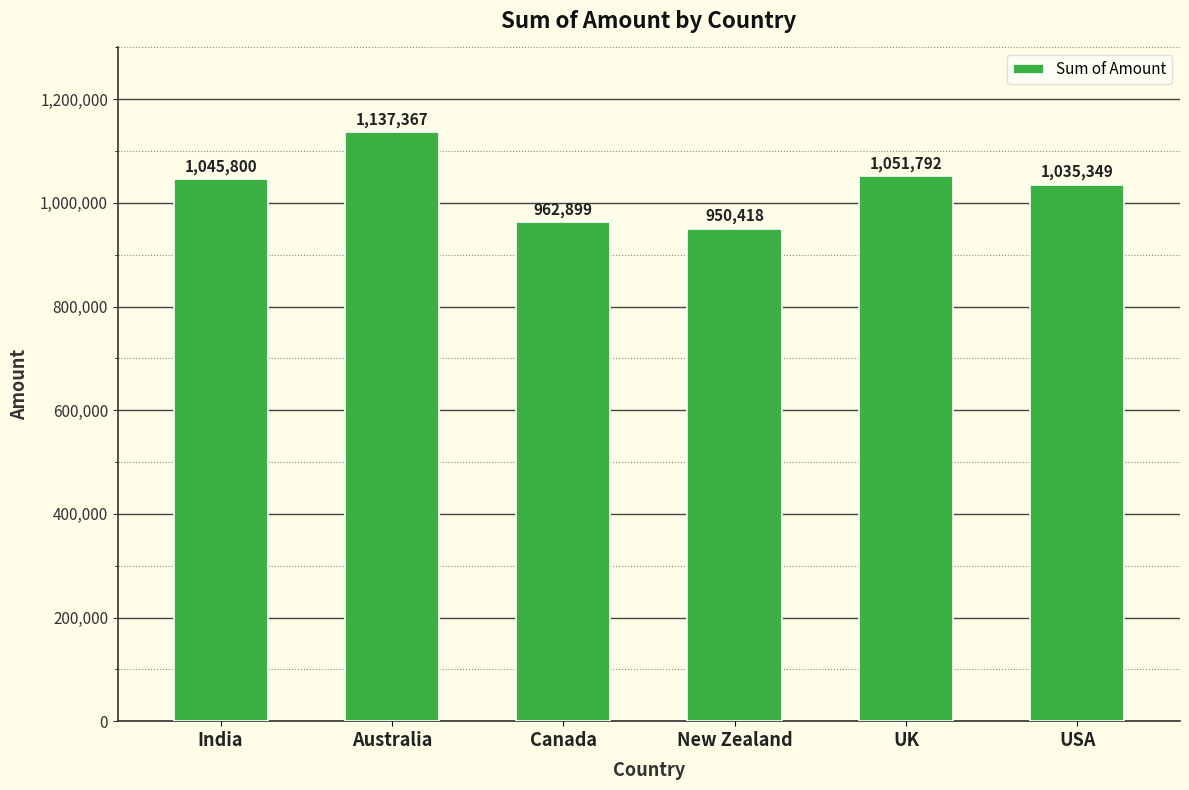

What is the sum of all values?

6183625